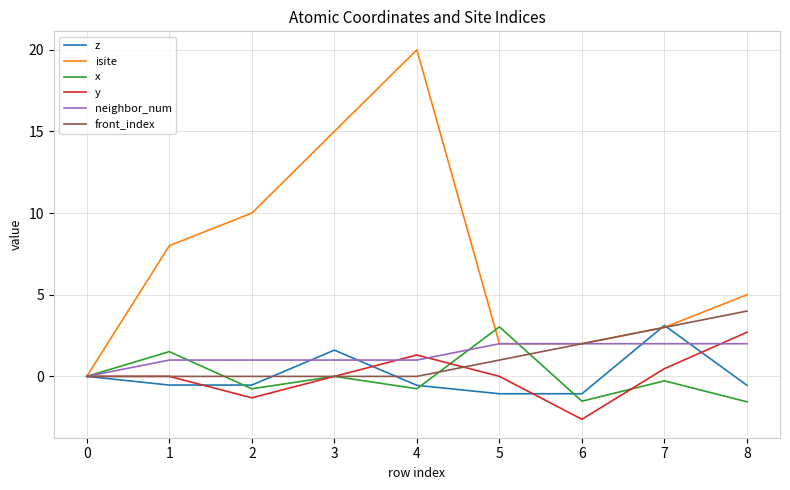

How many lines are shown in the chart?

6